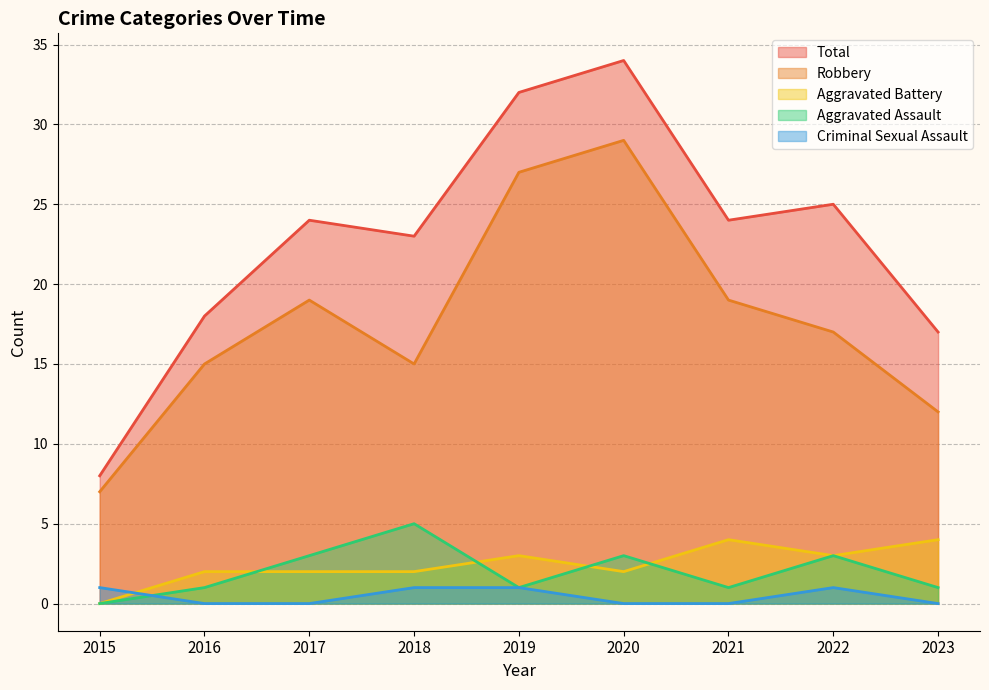

What is the total value across all series at 2015?

16